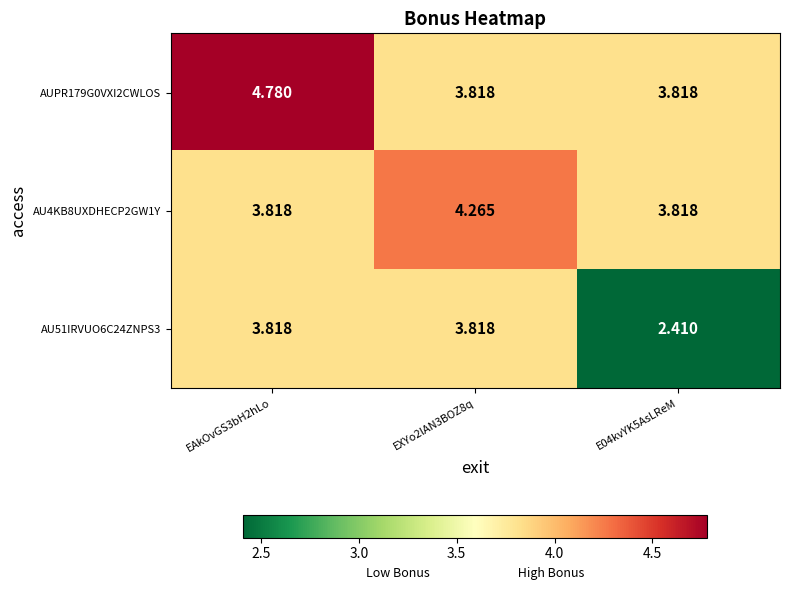

Is the value of AUPR179G0VXI2CWLOS at EXYo2lAN3BOZ8q greater than the value of AU51IRVUO6C24ZNPS3 at E04kvYK5AsLReM?

Yes